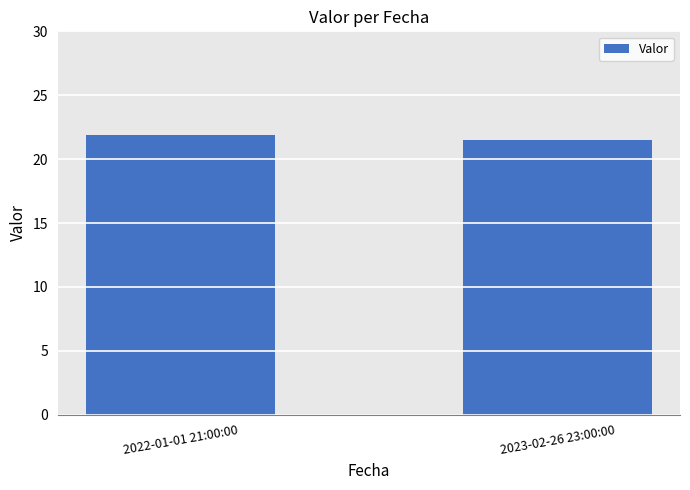

The value at 2023-02-26 23:00:00 is 37.2. True or false?

False